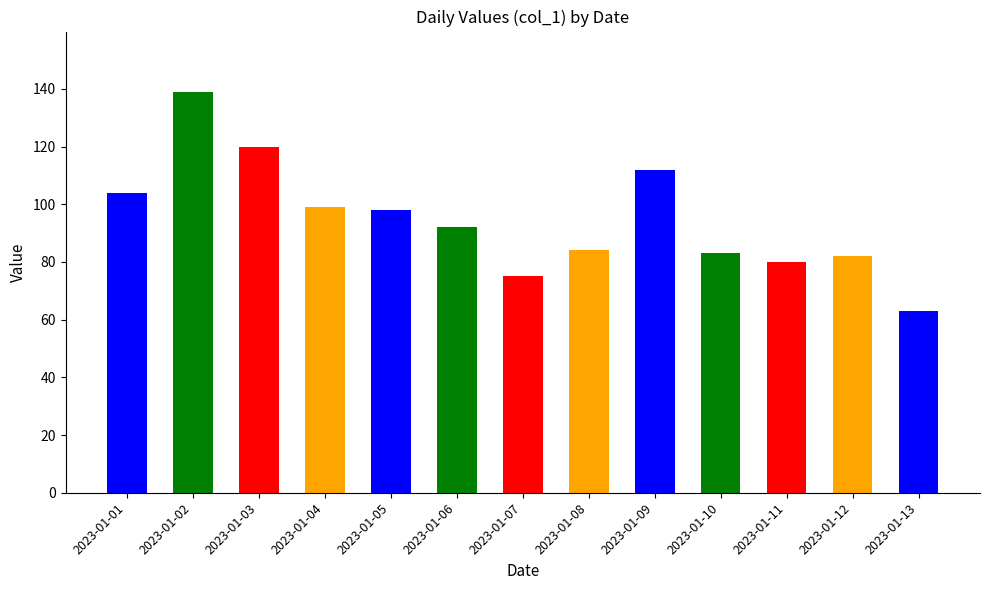

True or false: the data shows 82 at 2023-01-12.

True